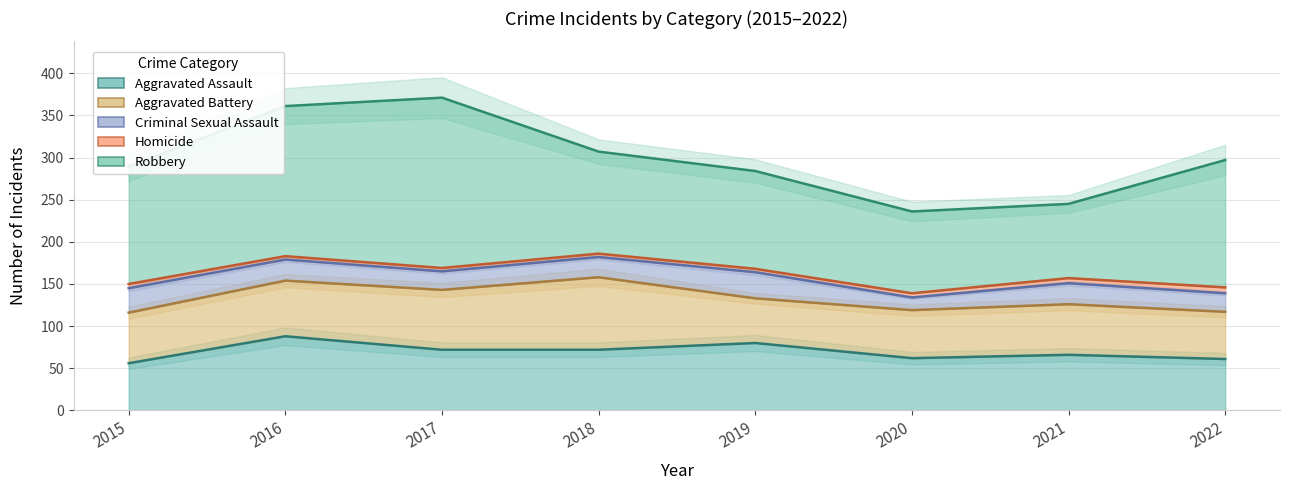

Which has a higher value, 2020 or 2021?

2021